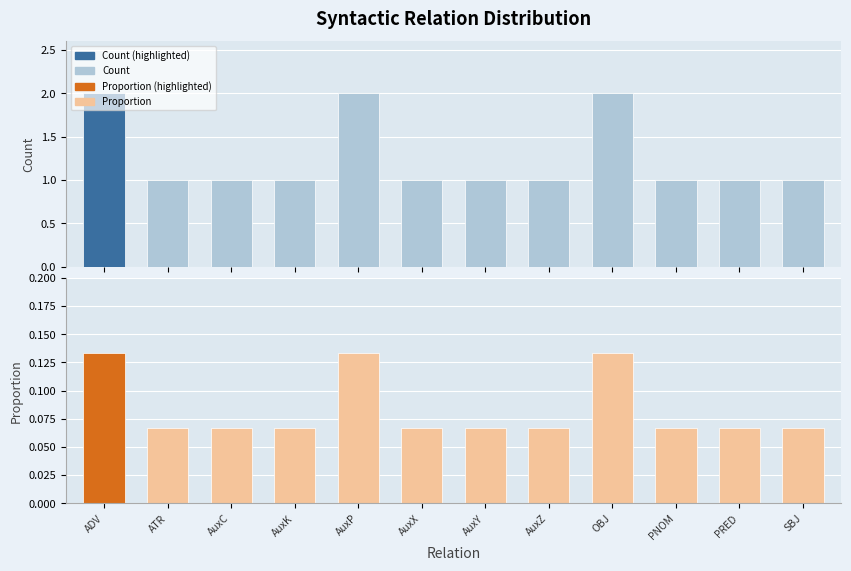

Reading left to right, what are all the values shown in this chart?

Count: ADV=2.0	ATR=1.0	AuxC=1.0	AuxK=1.0	AuxP=2.0	AuxX=1.0	AuxY=1.0	AuxZ=1.0	OBJ=2.0	PNOM=1.0	PRED=1.0	SBJ=1.0
Proportion: ADV=0.1	ATR=0.1	AuxC=0.1	AuxK=0.1	AuxP=0.1	AuxX=0.1	AuxY=0.1	AuxZ=0.1	OBJ=0.1	PNOM=0.1	PRED=0.1	SBJ=0.1